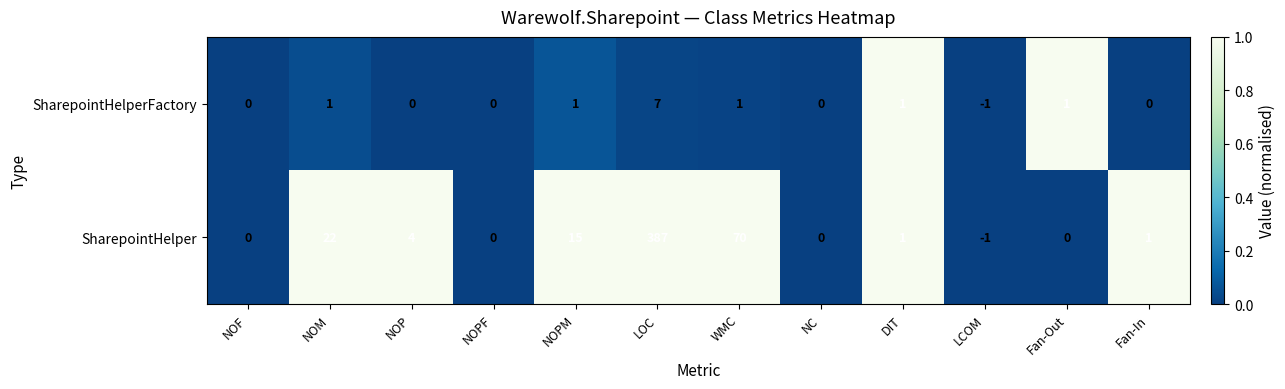

Which series has the largest total across all categories?

SharepointHelper